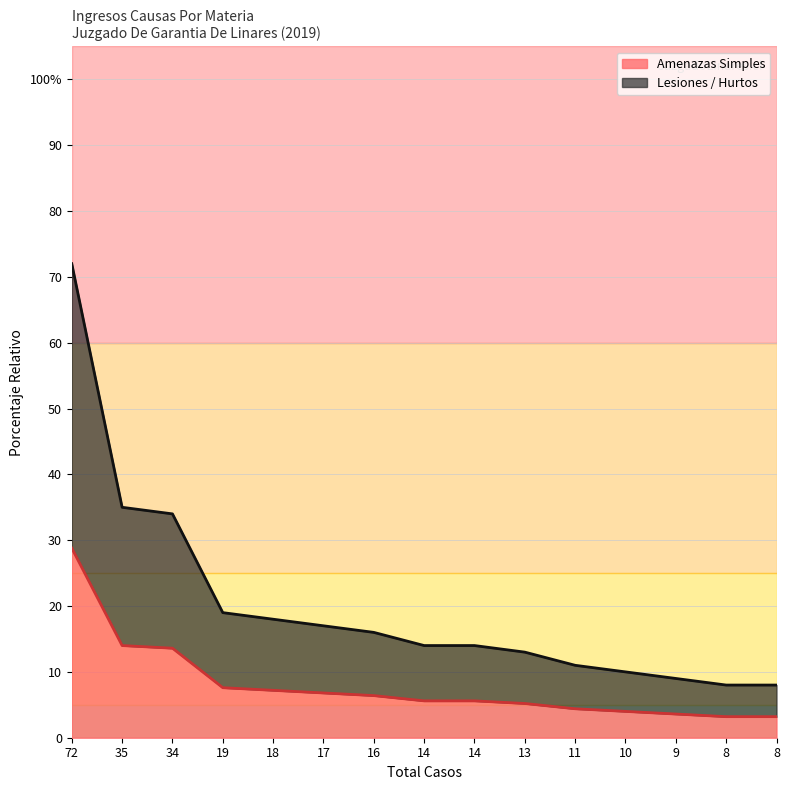

Where does the data first go above 14?

72